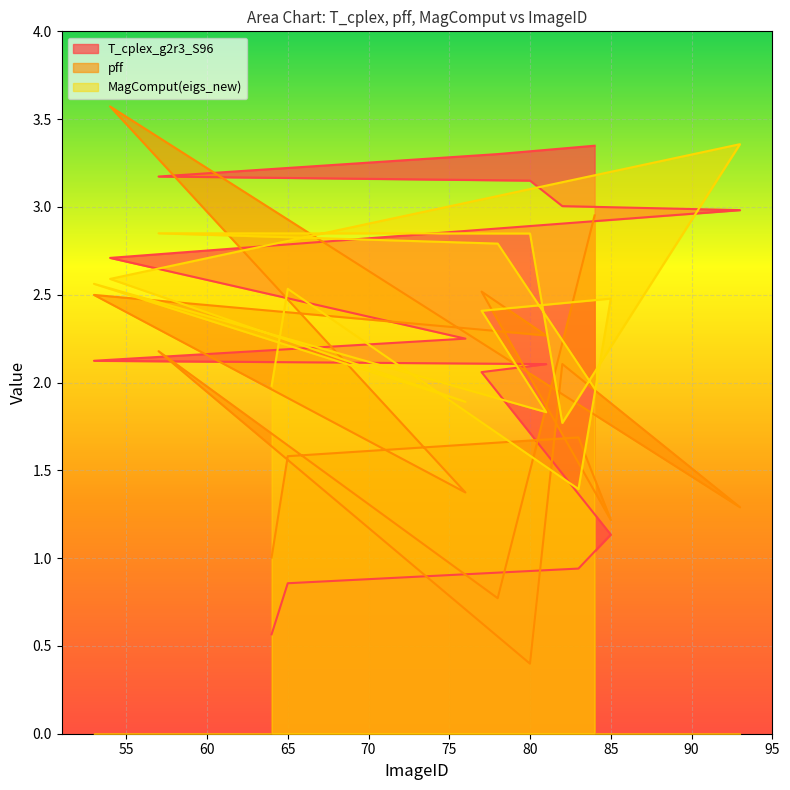

Reading right to left, transcribe all the data shown in this chart.

T_cplex_g2r3_S96: 3.3	3.3	3.2	3.1	3.0	3.0	2.7	2.2	2.1	2.1	2.1	1.1	0.9	0.9	0.6
pff: 3.0	0.8	2.2	0.4	2.1	1.3	3.6	1.4	2.5	2.3	2.5	1.2	1.7	1.6	1.0
MagComput(eigs_new): 2.0	2.8	2.8	2.8	1.8	3.4	2.6	1.9	2.6	1.8	2.4	2.5	1.4	2.5	2.0